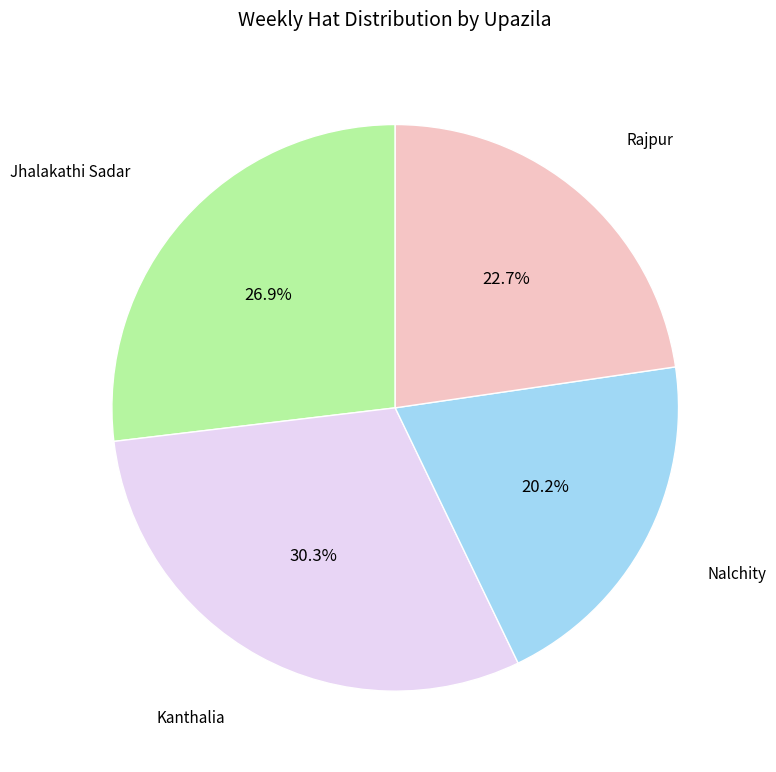

Is there a majority slice in this chart?

No